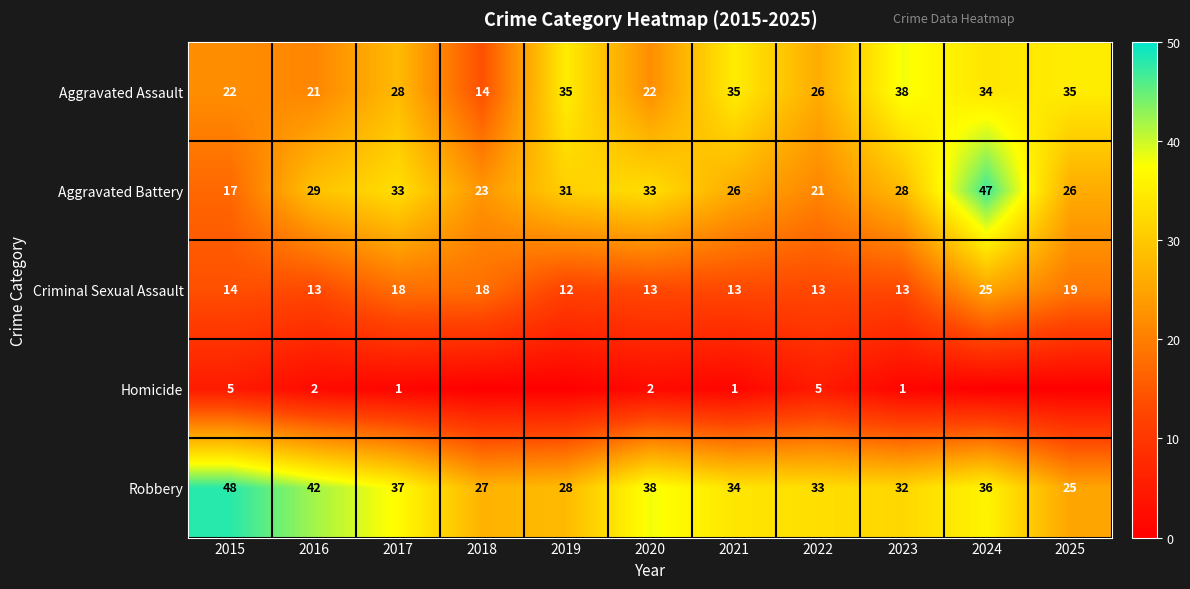

Which category has the highest value in the Criminal Sexual Assault series?

2024